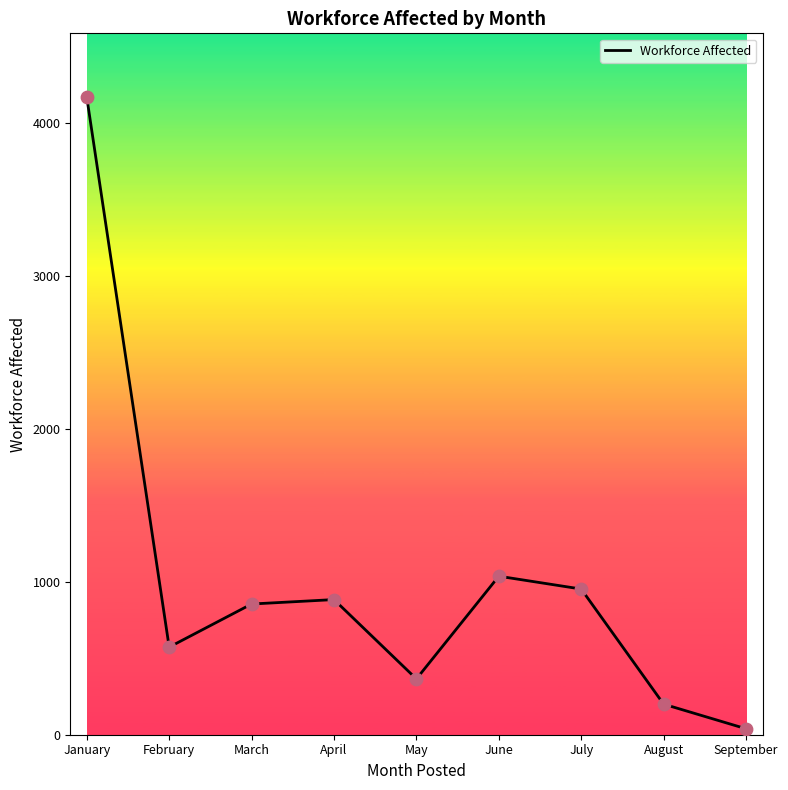

What is the ratio of the value at June to the value at May?

2.8